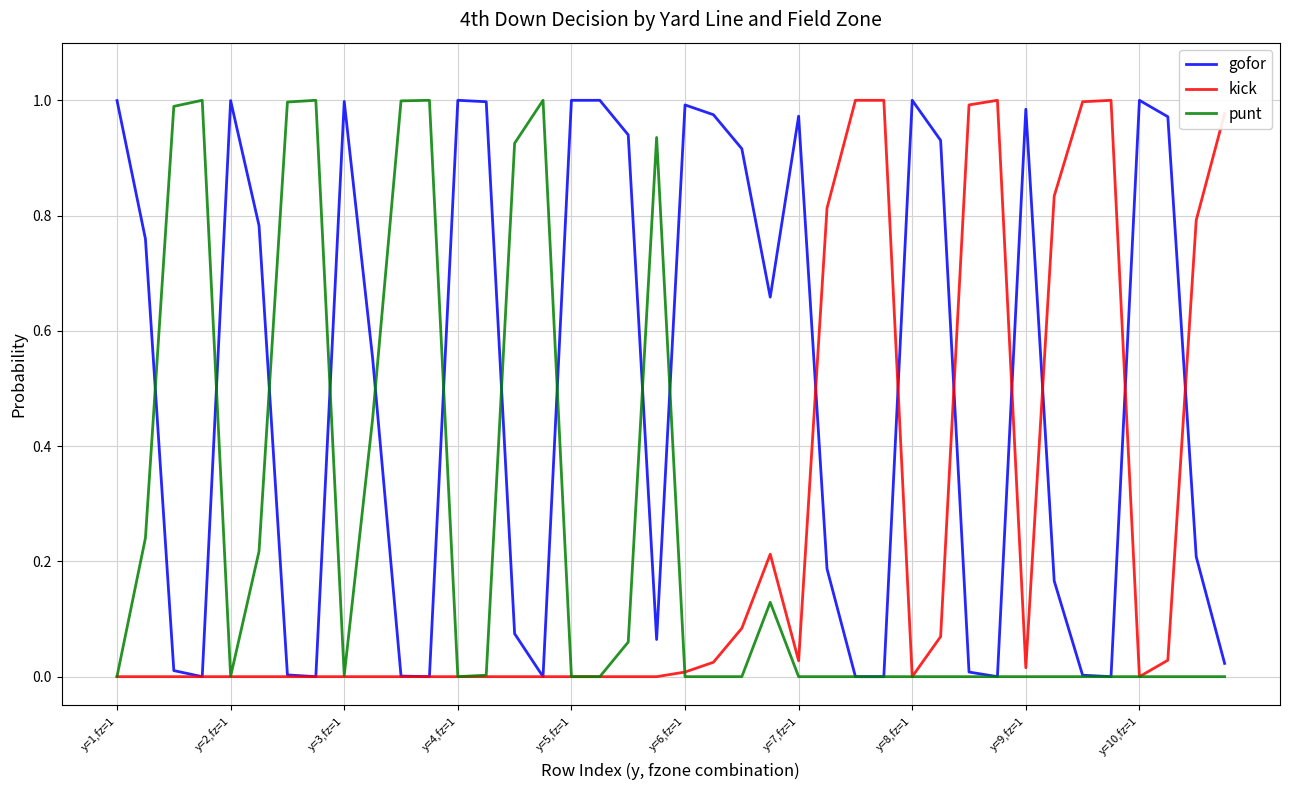

What are all the series names shown in the legend?

gofor, kick, punt